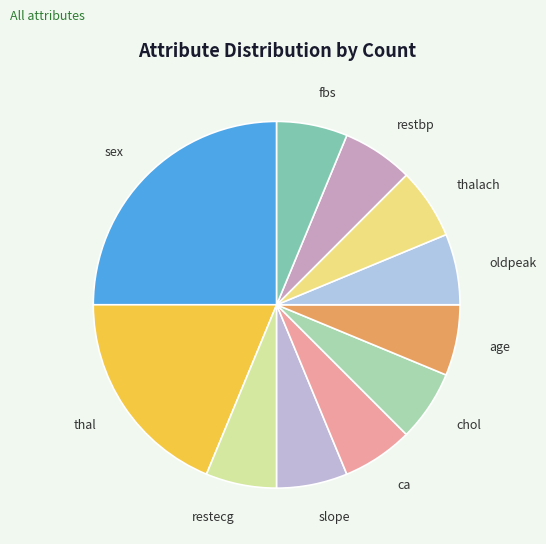

Which slice is the largest?

sex